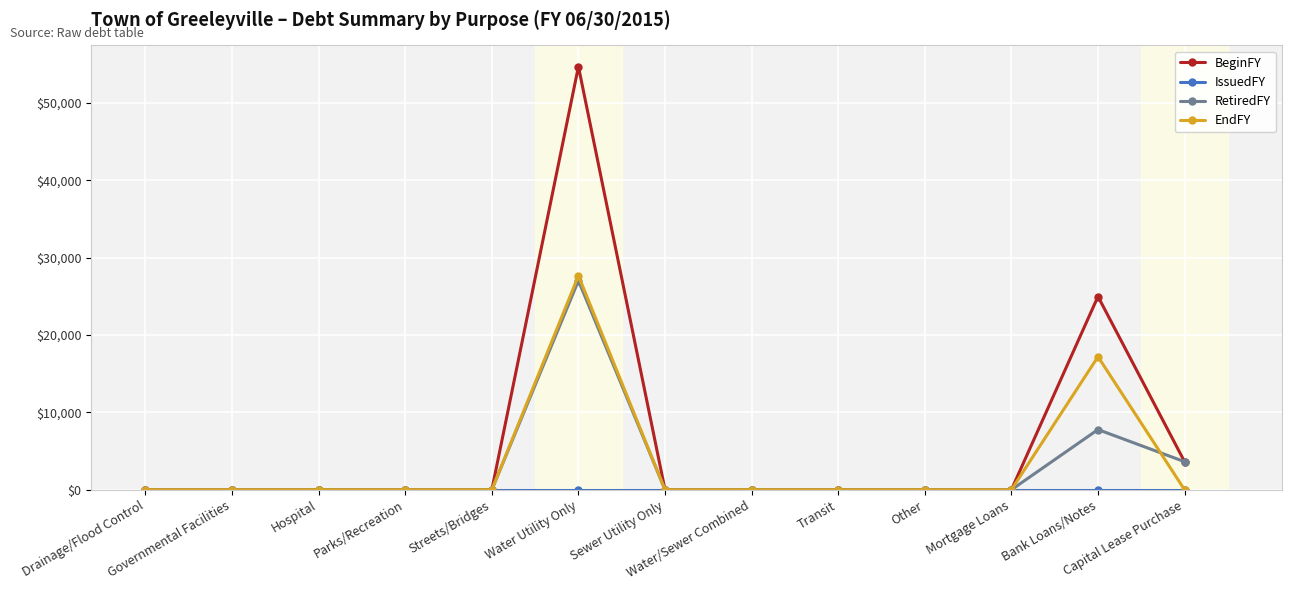

What is the difference between the maximum and minimum values in the EndFY series?

27669